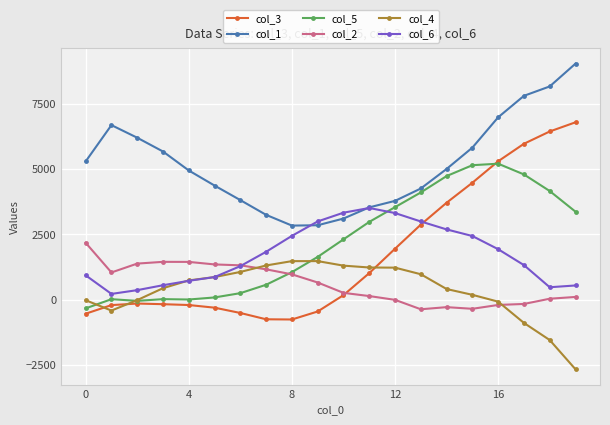

In col_2, how many points are higher than both neighbors (excluding endpoints)?

2